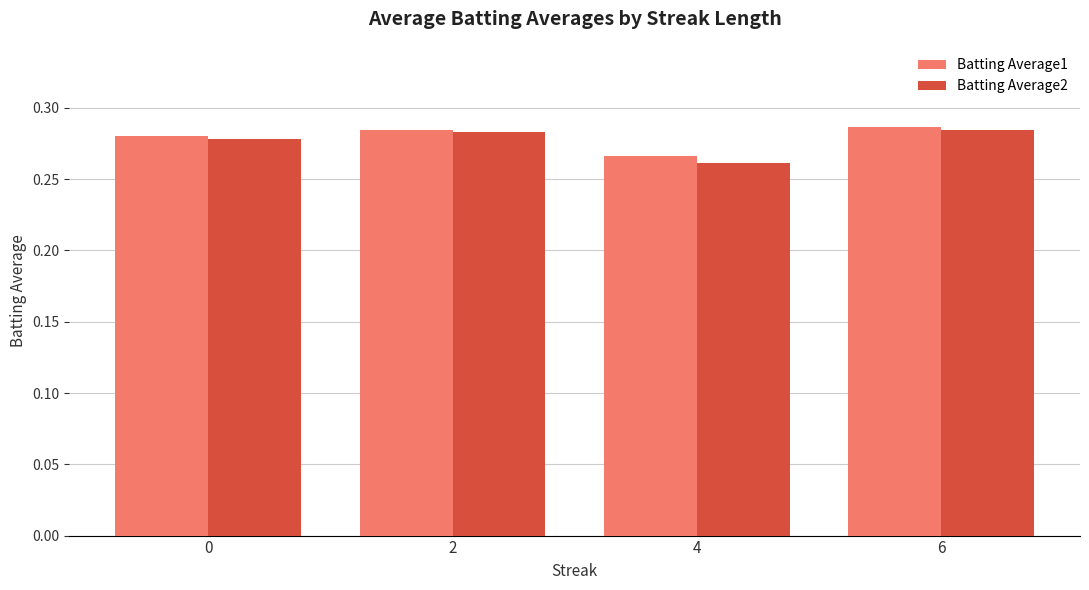

How many bars are there in each group?

2